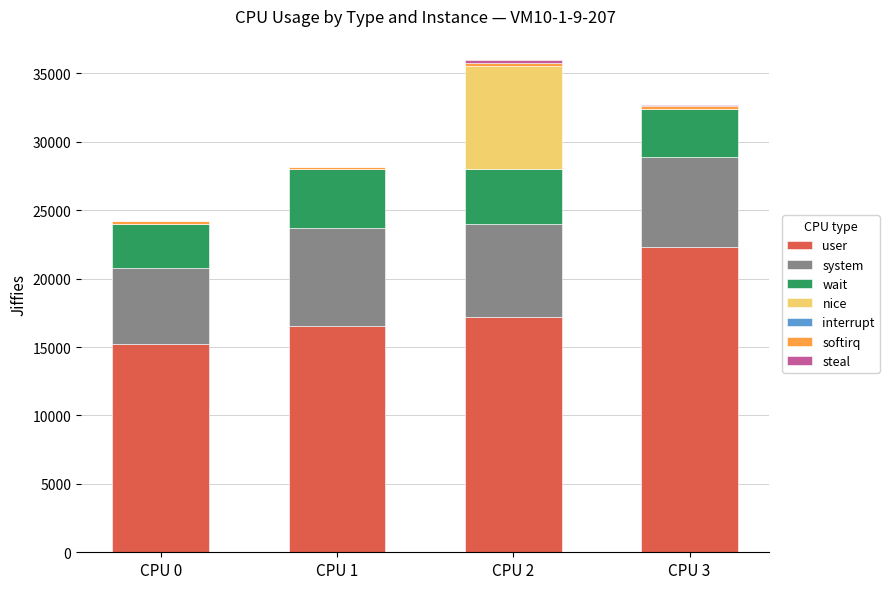

What is the sum of all user values?

71257